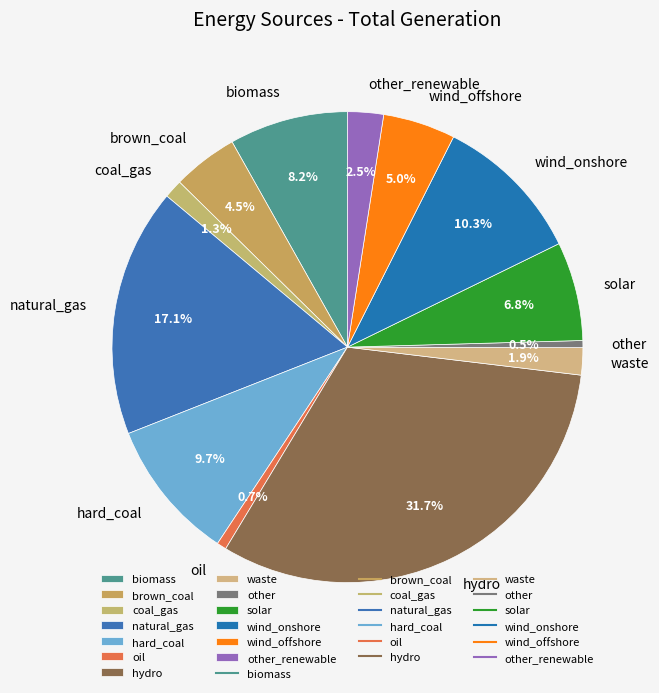

What is the largest slice in the pie chart?

hydro